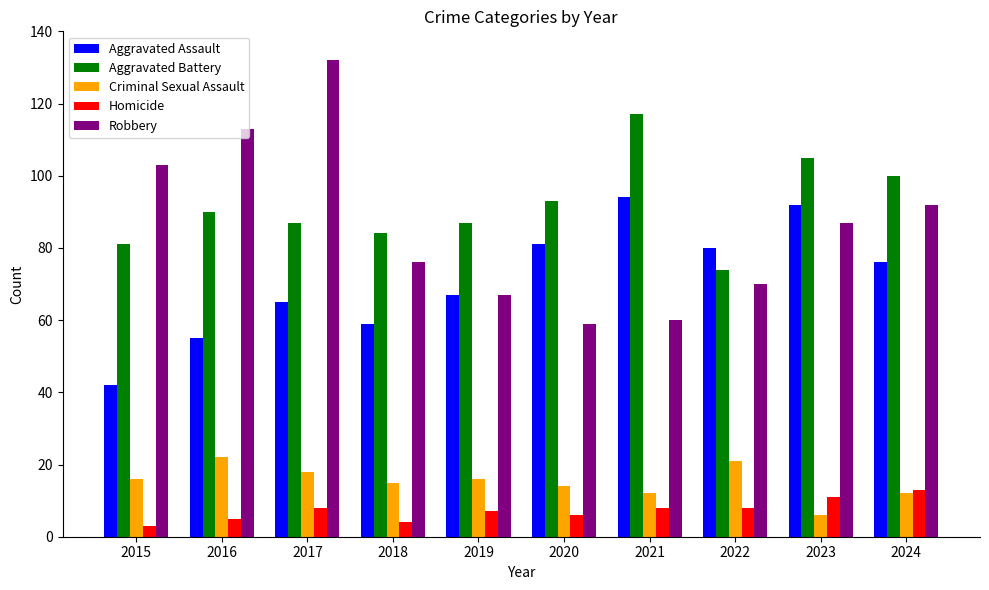

What is the sum of the Aggravated Battery values at 2016 and 2019?

177